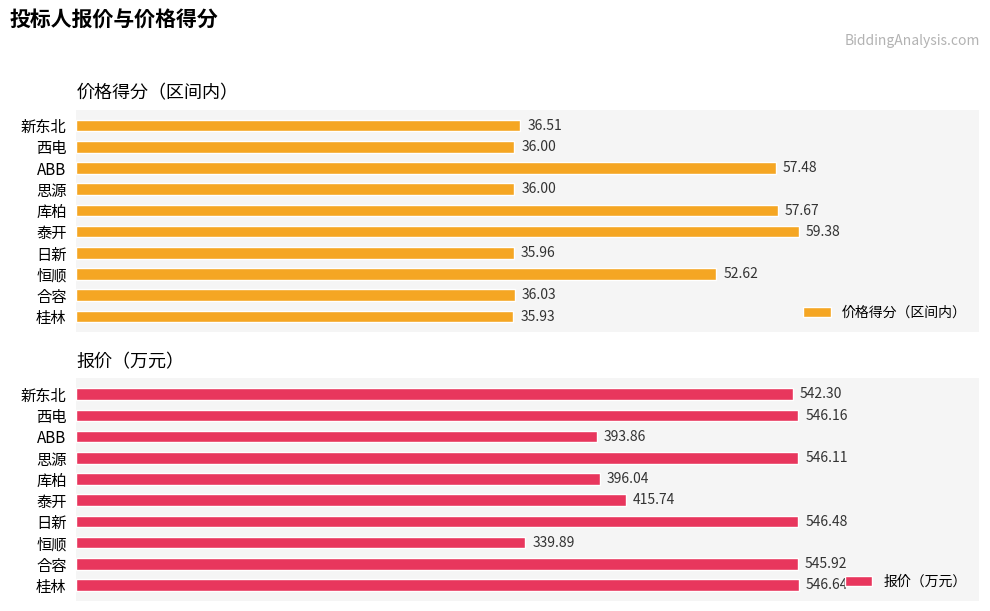

List the labels in order of 报价（万元） value, largest first.

桂林, 日新, 西电, 思源, 合容, 新东北, 泰开, 库柏, ABB, 恒顺